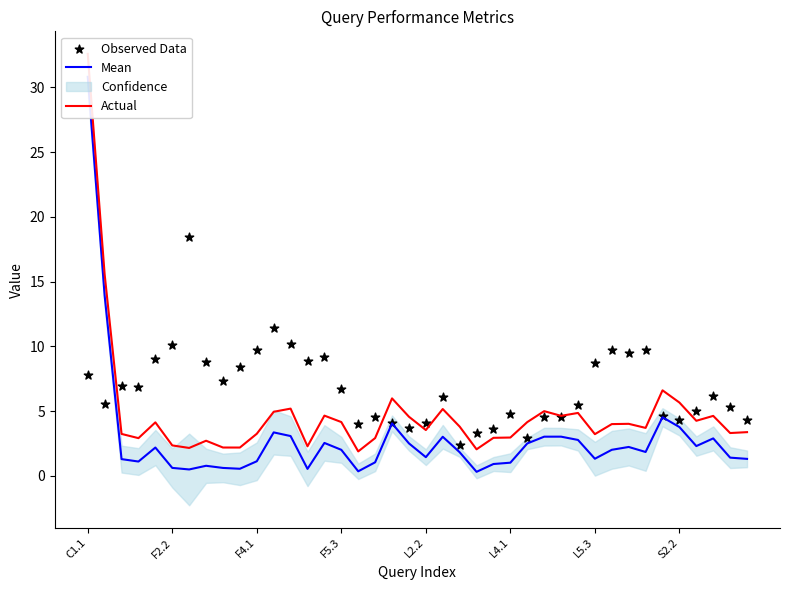

At which category is the sum across all series the highest?

C1.1